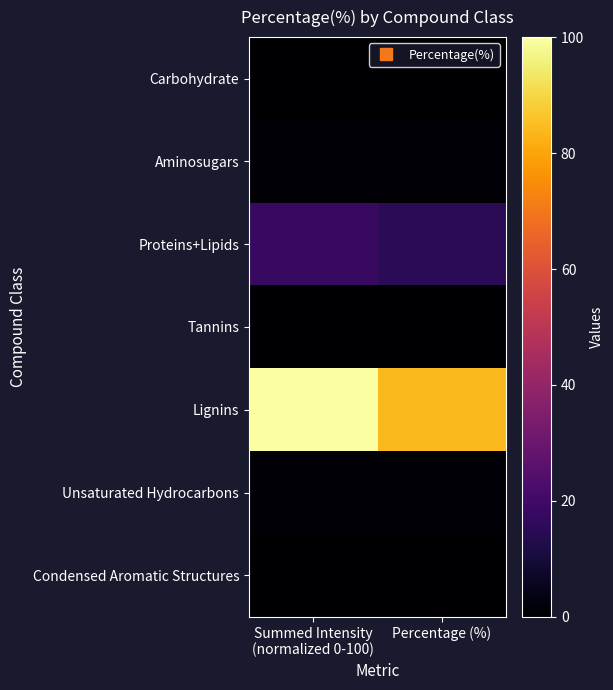

Reading left to right, what are all the values shown in this chart?

Carbohydrate: Summed Intensity
(normalized 0-100)=0.1	Percentage (%)=0.1
Aminosugars: Summed Intensity
(normalized 0-100)=1.1	Percentage (%)=0.9
Proteins+Lipids: Summed Intensity
(normalized 0-100)=17.9	Percentage (%)=15.0
Tannins: Summed Intensity
(normalized 0-100)=0.7	Percentage (%)=0.6
Lignins: Summed Intensity
(normalized 0-100)=100.0	Percentage (%)=84.2
Unsaturated Hydrocarbons: Summed Intensity
(normalized 0-100)=0.9	Percentage (%)=0.8
Condensed Aromatic Structures: Summed Intensity
(normalized 0-100)=0.0	Percentage (%)=0.0